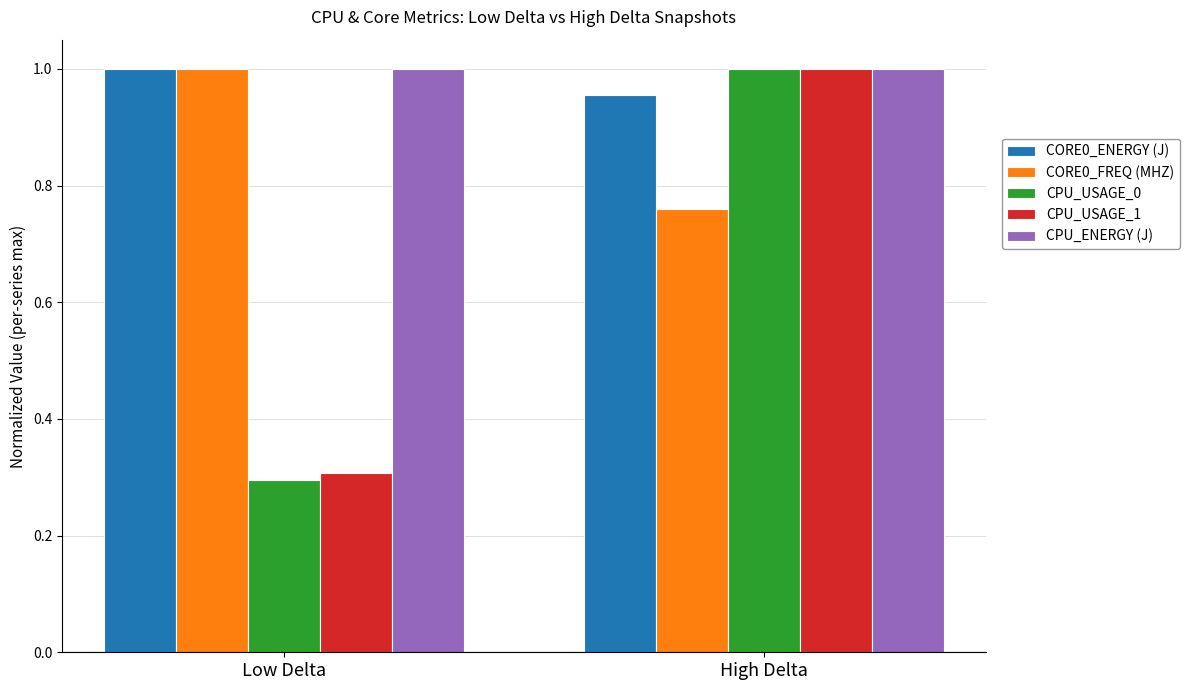

Which series has the largest range (max minus min)?

CPU_USAGE_0